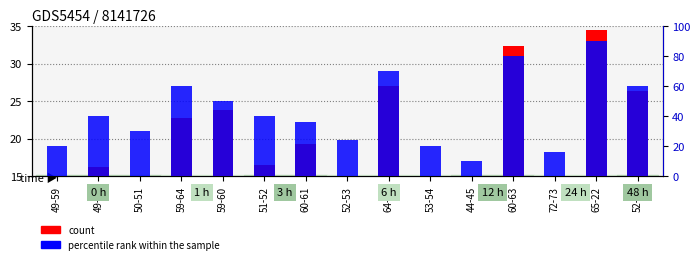

Where does the percentile rank within the sample series first go above 40?

59-64